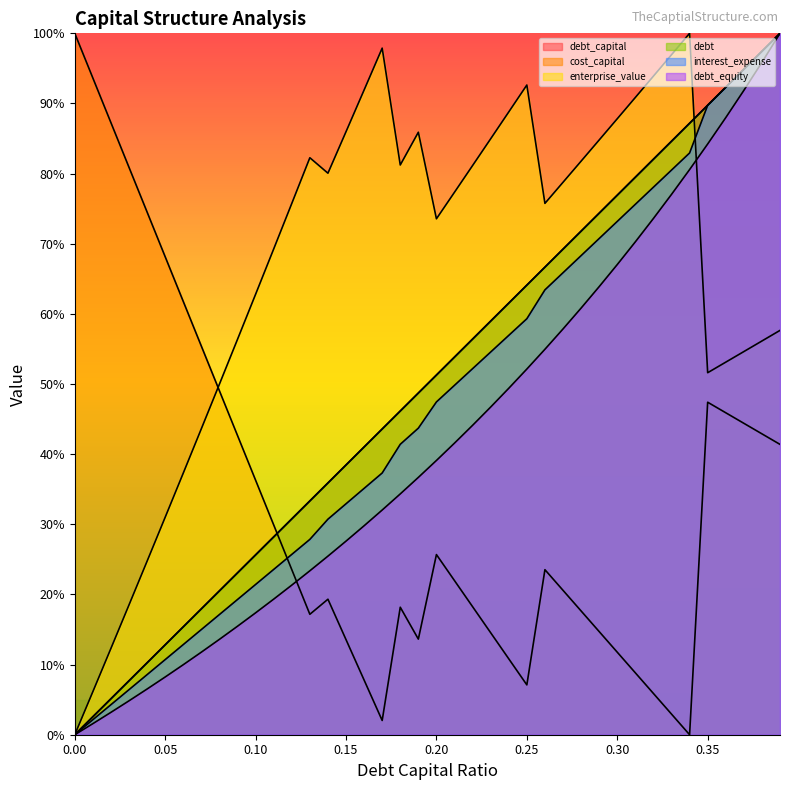

Reading left to right, extract all data points from this chart.

debt_capital: 0.0	0.0	0.1	0.1	0.1	0.1	0.2	0.2	0.2	0.2	0.3	0.3	0.3	0.3	0.4	0.4	0.4	0.4	0.5	0.5	0.5	0.5	0.6	0.6	0.6	0.6	0.7	0.7	0.7	0.7	0.8	0.8	0.8	0.8	0.9	0.9	0.9	0.9	1.0	1.0
cost_capital: 1.0	0.9	0.9	0.8	0.7	0.7	0.6	0.6	0.5	0.4	0.4	0.3	0.2	0.2	0.2	0.1	0.1	0.0	0.2	0.1	0.3	0.2	0.2	0.1	0.1	0.1	0.2	0.2	0.2	0.1	0.1	0.1	0.1	0.0	0.0	0.5	0.5	0.4	0.4	0.4
enterprise_value: 0.0	0.1	0.1	0.2	0.2	0.3	0.4	0.4	0.5	0.6	0.6	0.7	0.8	0.8	0.8	0.9	0.9	1.0	0.8	0.9	0.7	0.8	0.8	0.8	0.9	0.9	0.8	0.8	0.8	0.8	0.9	0.9	0.9	1.0	1.0	0.5	0.5	0.5	0.6	0.6
debt: 0.0	0.0	0.1	0.1	0.1	0.1	0.2	0.2	0.2	0.2	0.3	0.3	0.3	0.3	0.4	0.4	0.4	0.4	0.5	0.5	0.5	0.5	0.6	0.6	0.6	0.6	0.7	0.7	0.7	0.7	0.8	0.8	0.8	0.8	0.9	0.9	0.9	0.9	1.0	1.0
interest_expense: 0.0	0.0	0.0	0.1	0.1	0.1	0.1	0.1	0.2	0.2	0.2	0.2	0.3	0.3	0.3	0.3	0.4	0.4	0.4	0.4	0.5	0.5	0.5	0.5	0.6	0.6	0.6	0.7	0.7	0.7	0.7	0.8	0.8	0.8	0.8	0.9	0.9	0.9	1.0	1.0
debt_equity: 0.0	0.0	0.0	0.0	0.1	0.1	0.1	0.1	0.1	0.2	0.2	0.2	0.2	0.2	0.3	0.3	0.3	0.3	0.3	0.4	0.4	0.4	0.4	0.5	0.5	0.5	0.5	0.6	0.6	0.6	0.7	0.7	0.7	0.8	0.8	0.8	0.9	0.9	1.0	1.0